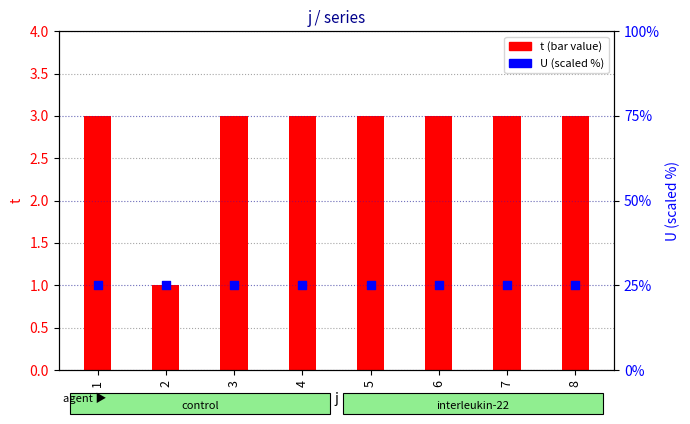

Which series reaches the maximum Y coordinate?

U (right axis)